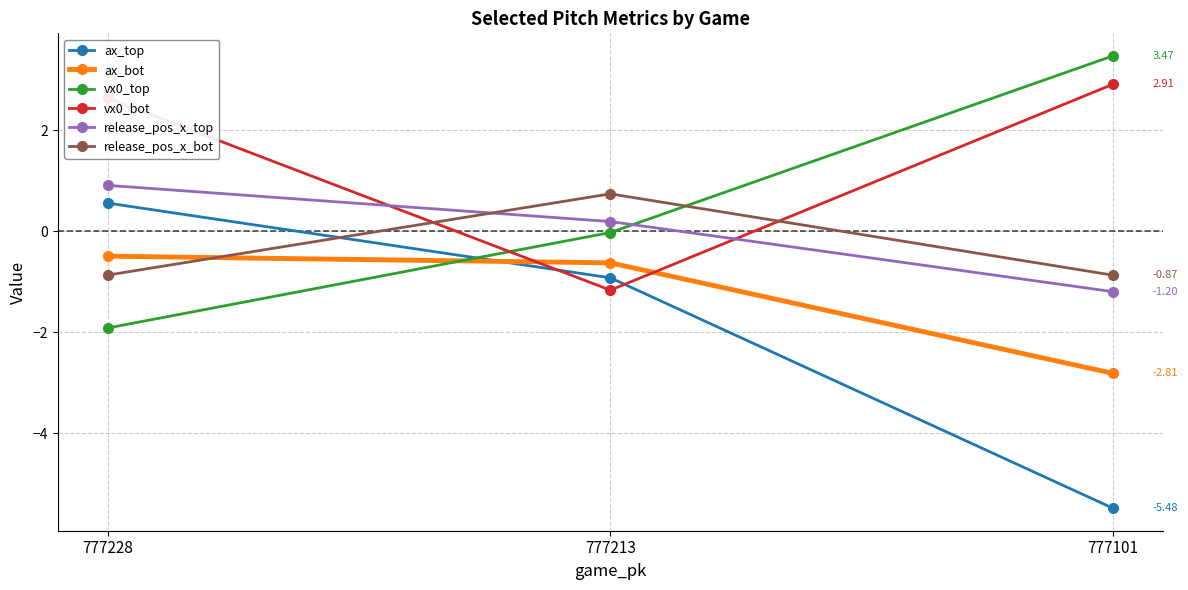

Is this an area chart (filled region under the line)?

No